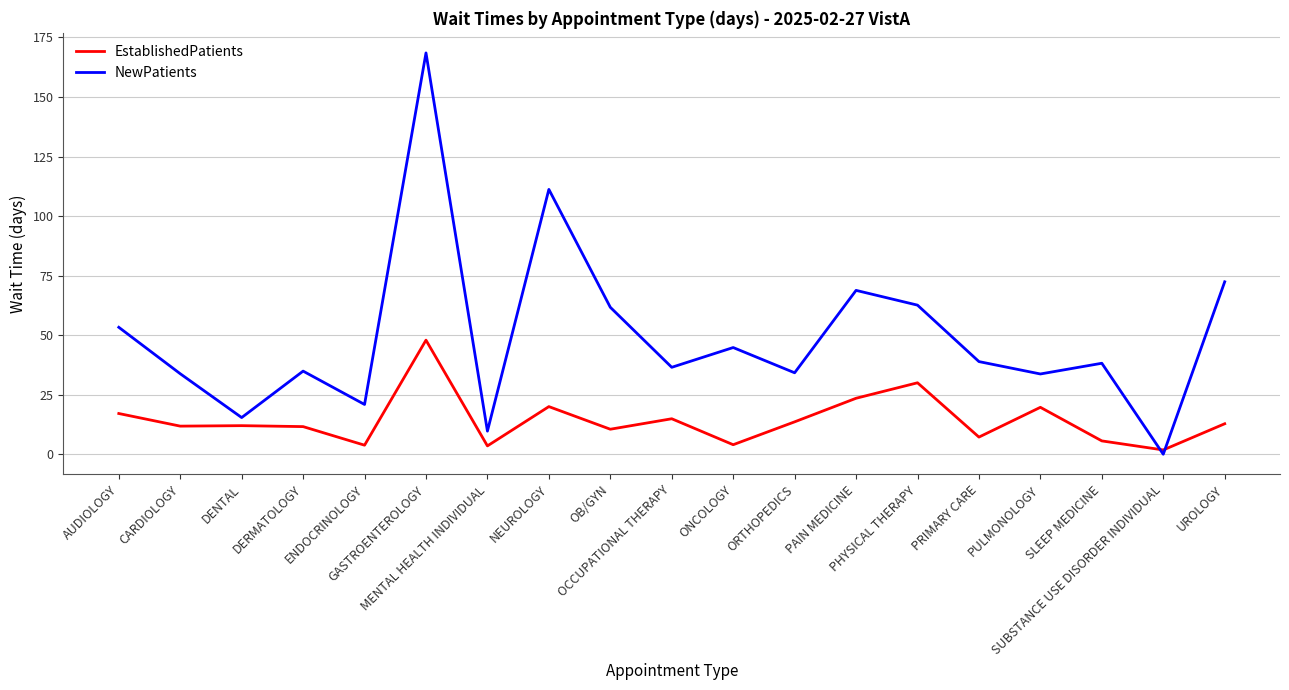

Where is EstablishedPatients nearest to the value 24?

PAIN MEDICINE